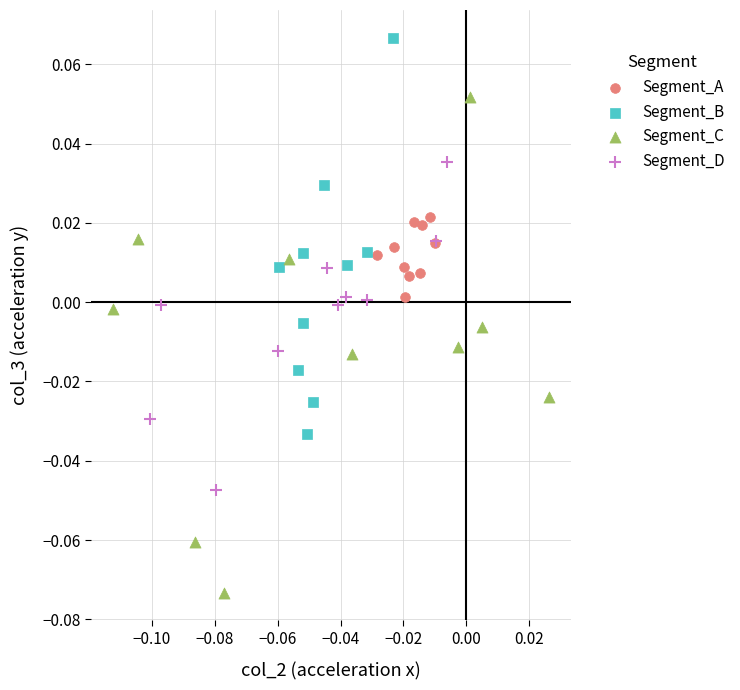

Which series has the widest spread of Y values?

Segment_C